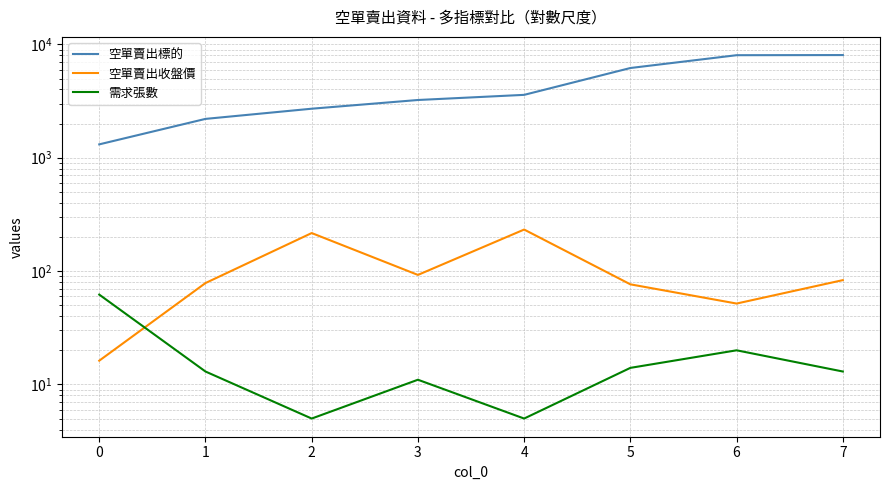

Reading right to left, what are all the values shown in this chart?

空單賣出標的: 8050.0	8028.0	6188.0	3587.0	3231.0	2707.0	2201.0	1312.0
空單賣出收盤價: 83.2	51.7	76.4	232.5	92.5	216.5	78.4	16.2
需求張數: 13.0	20.0	14.0	5.0	11.0	5.0	13.0	62.0